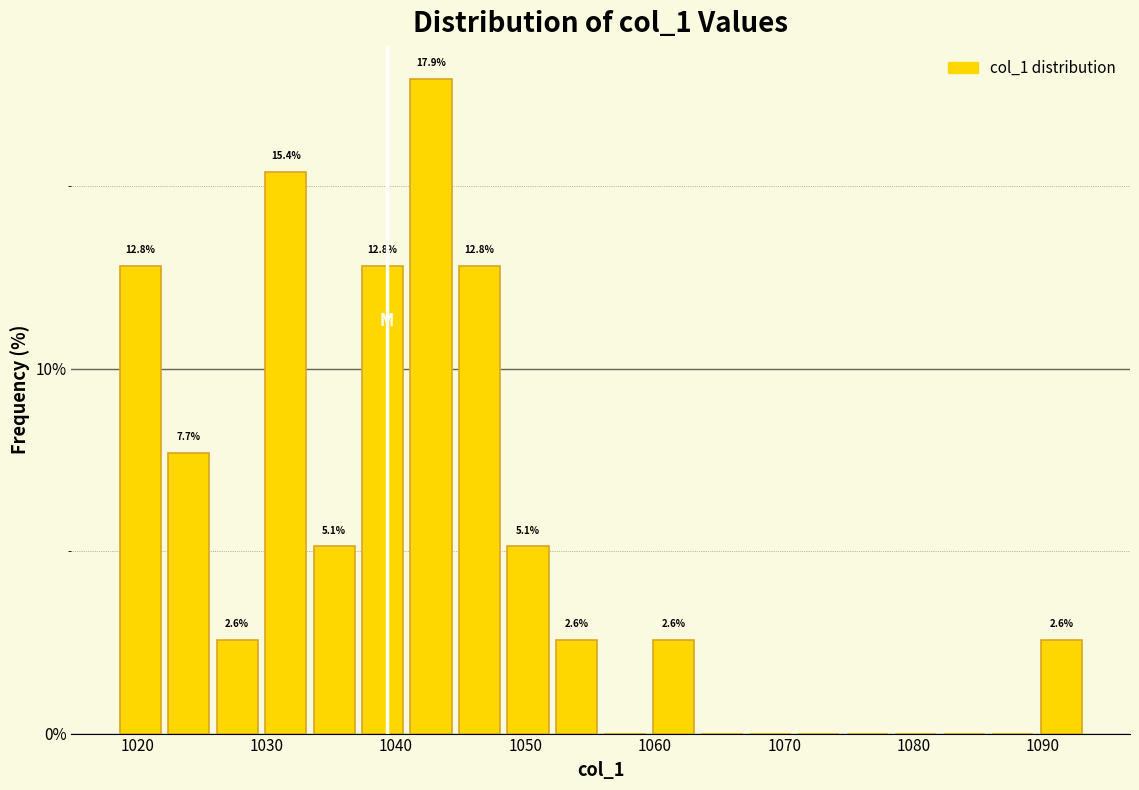

Around what value on the x-axis is the tallest bar? Give the approximate position of its centre, as read against the axis.

1043